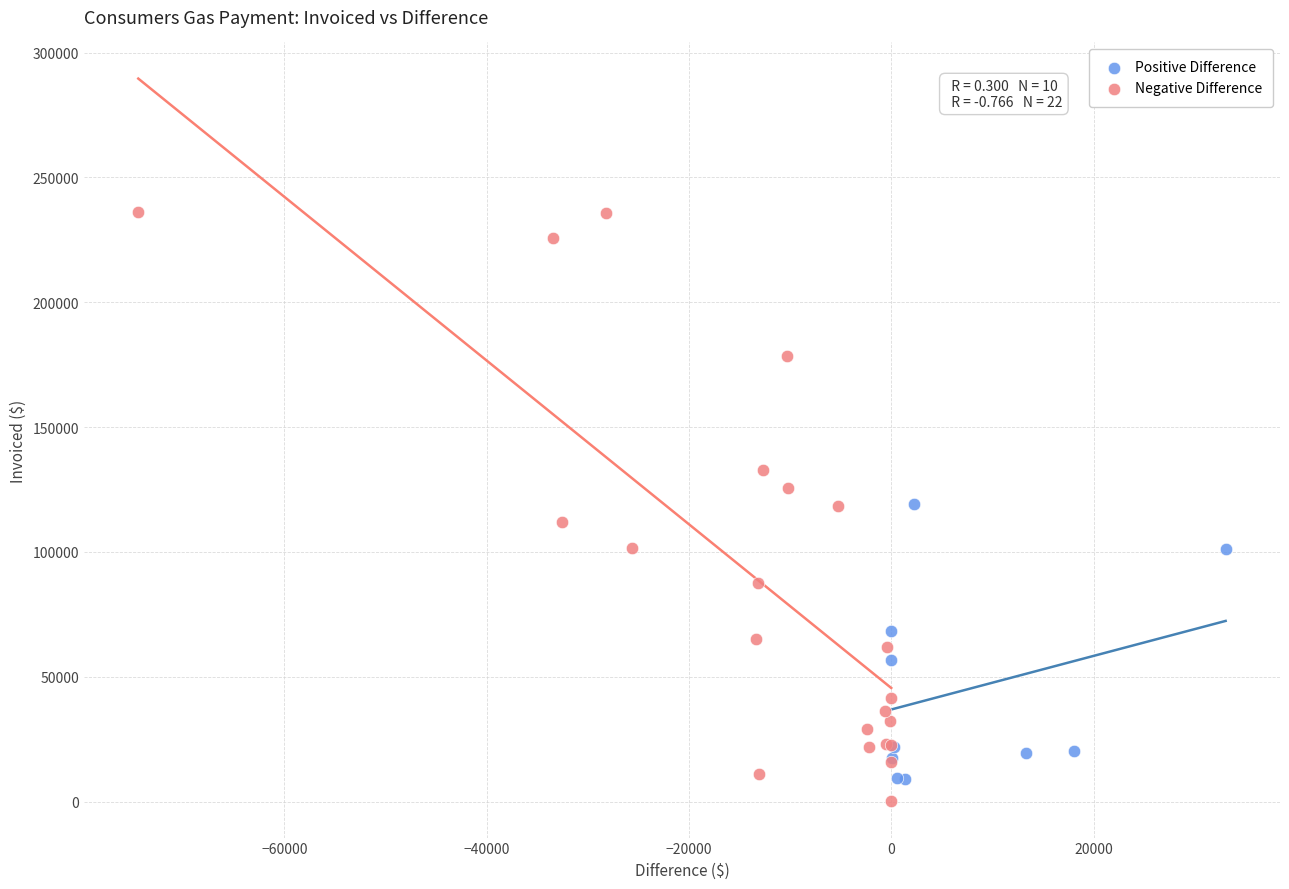

Which series has the largest Y range (max minus min)?

Negative Difference